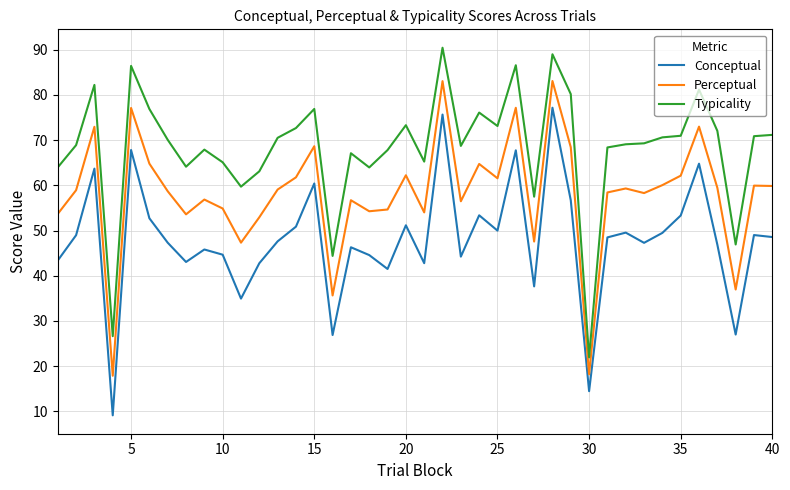

Which series has the largest total across all categories?

Typicality